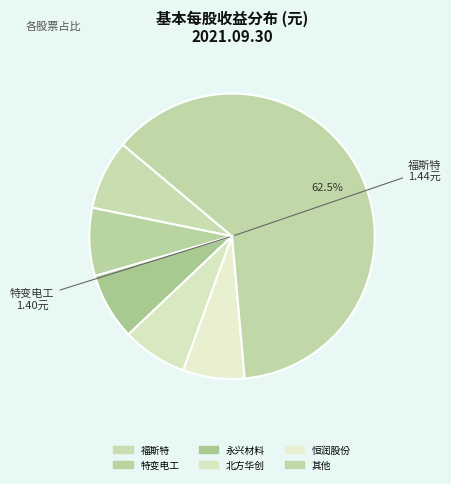

How many segments does this pie chart have?

6